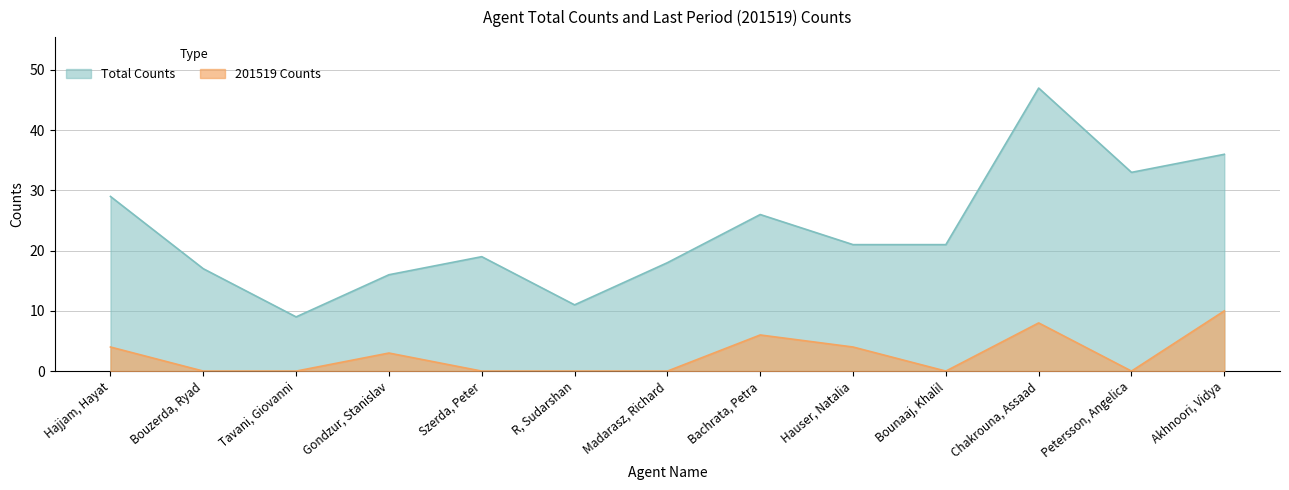

True or false: 201519 has a value of 4 at Hajjam, Hayat.

True